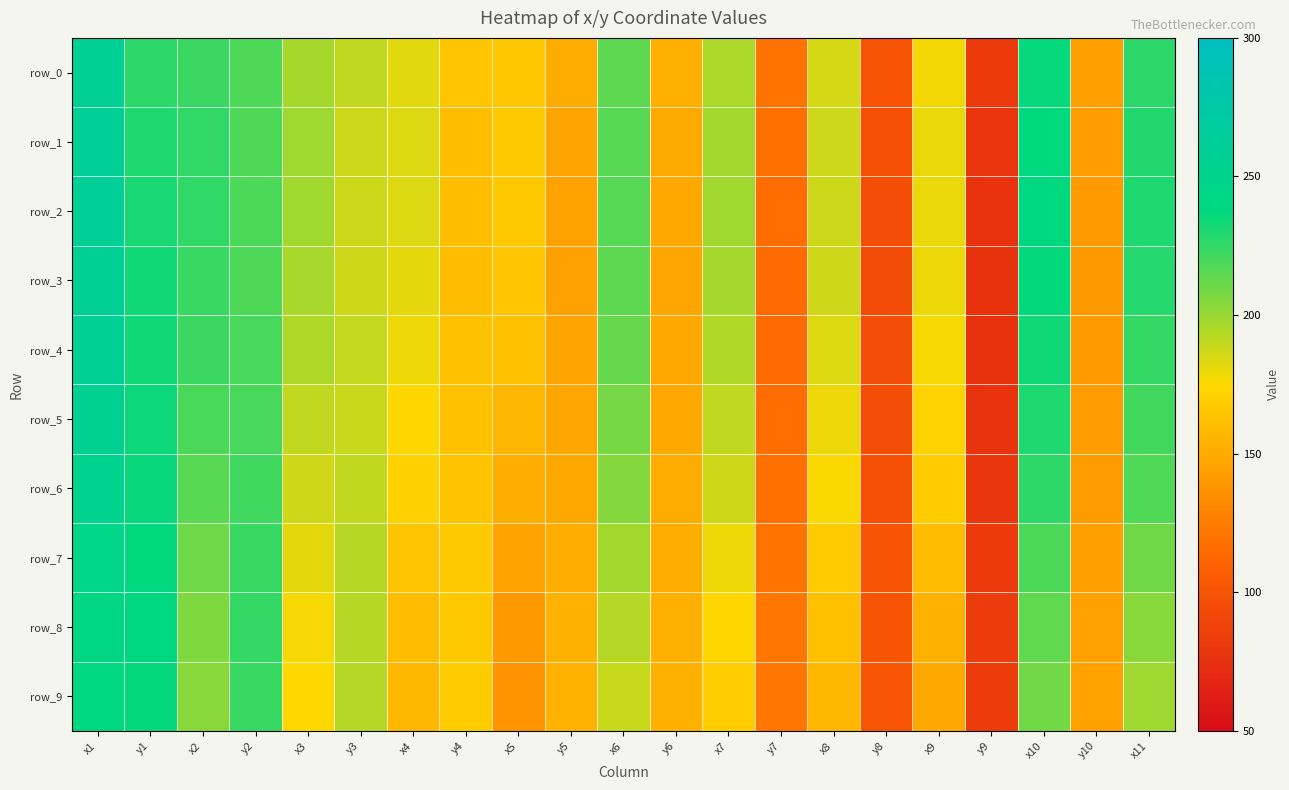

Reading left to right, extract all data points from this chart.

row_0: 257.9	226.3	223.1	218.3	196.8	190.5	182.3	164.8	165.6	150.8	214.1	153.3	195.4	120.4	185.3	99.7	177.9	81.9	235.7	144.7	226.6
row_1: 258.8	230.1	225.2	218.2	198.5	187.7	183.5	161.2	166.8	146.5	215.7	149.8	197.8	117.5	187.3	96.4	180.1	78.2	237.0	142.0	229.0
row_2: 259.7	231.5	225.5	218.8	198.1	187.5	183.4	160.5	166.3	145.3	216.4	149.3	198.0	116.4	187.6	95.4	180.3	76.9	237.7	141.4	229.8
row_3: 257.9	233.2	223.5	218.4	196.3	186.7	181.4	160.2	164.8	145.1	214.6	148.2	197.0	115.5	186.7	94.7	179.5	76.4	236.1	140.5	228.5
row_4: 257.5	233.3	223.1	219.8	194.8	189.4	179.2	162.7	161.9	146.4	212.2	148.9	194.2	115.7	183.8	95.1	176.5	76.7	233.5	141.2	224.8
row_5: 254.6	234.2	219.2	219.8	190.4	188.6	174.2	162.5	156.3	148.0	208.7	149.6	190.4	116.7	179.7	96.0	172.2	77.6	229.8	142.1	221.3
row_6: 251.1	235.1	216.0	221.5	187.2	190.0	170.7	163.5	151.9	149.5	205.0	150.7	187.1	118.3	176.3	97.8	168.5	79.4	226.2	142.8	217.6
row_7: 246.0	236.7	210.6	223.7	181.7	192.8	164.7	166.9	146.1	152.0	197.7	152.2	179.2	120.1	168.1	100.2	159.8	82.5	218.9	144.2	209.9
row_8: 242.2	237.5	206.7	224.4	177.3	193.0	159.9	167.1	140.6	153.8	193.2	153.5	173.8	121.3	162.1	101.1	153.5	83.1	214.0	144.9	203.9
row_9: 238.7	236.3	204.2	223.5	174.6	193.5	156.7	168.5	137.8	154.7	188.8	153.9	169.0	121.7	157.3	101.5	148.8	83.5	209.4	145.2	198.7